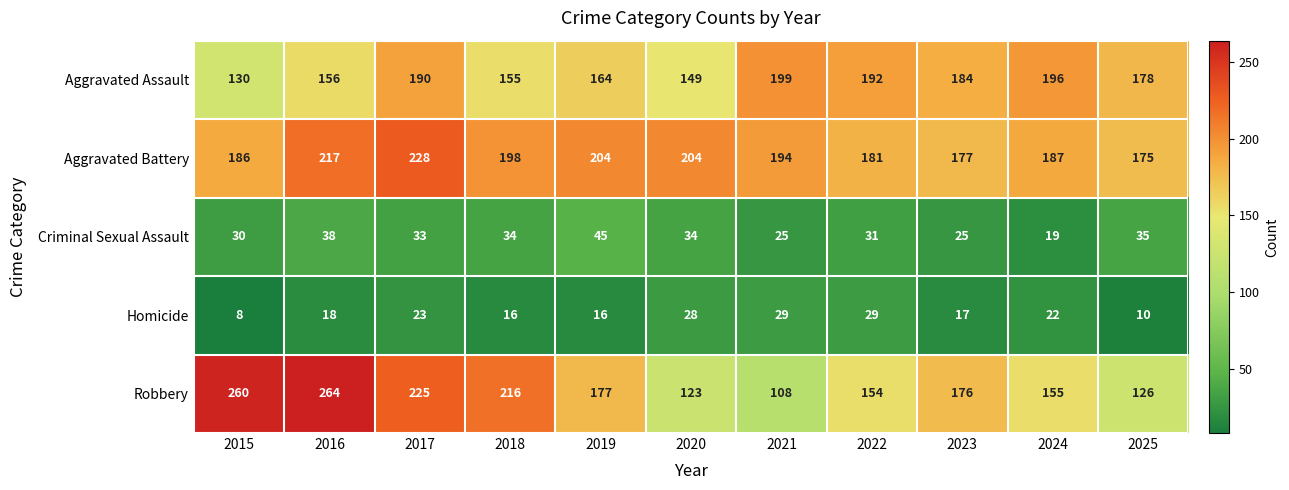

What is the difference between the maximum and minimum values in the Aggravated Battery series?

53